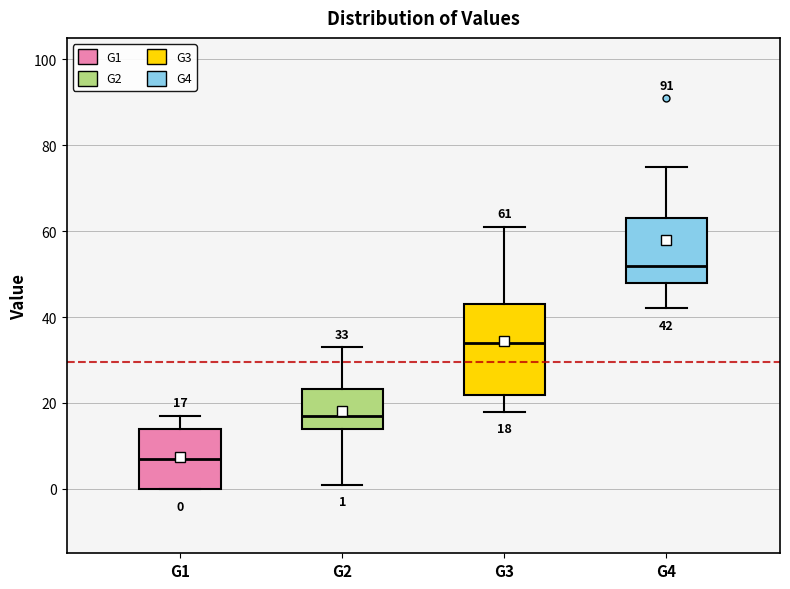

Which box's median line is the lowest?

G1